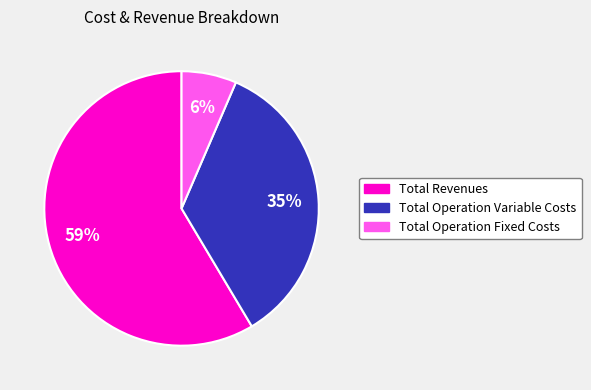

Does Total Revenues represent more than half of the total?

Yes